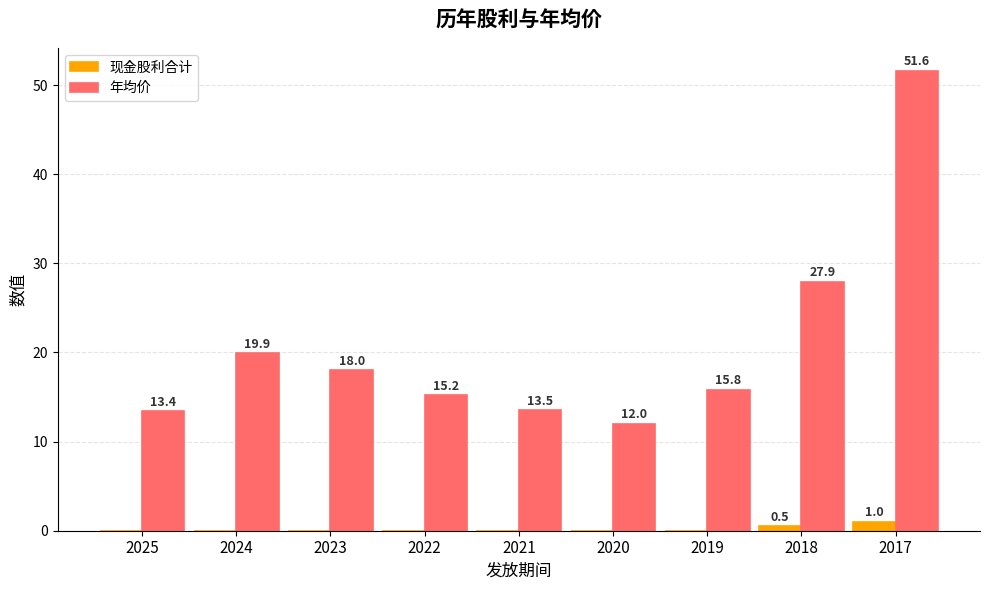

What is the sum of all 年均价 values?

187.3